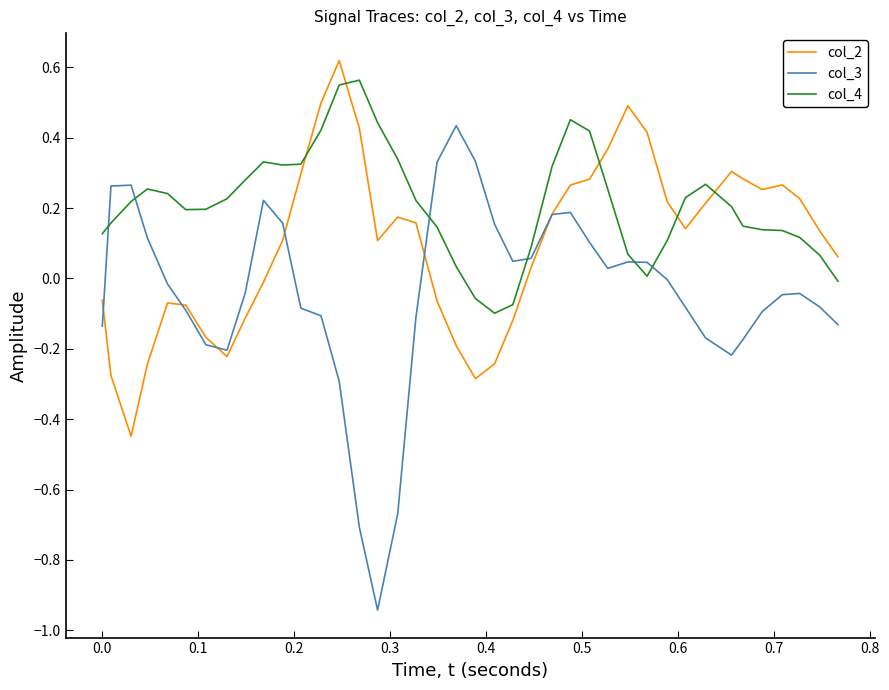

Which series has the largest total across all categories?

col_4